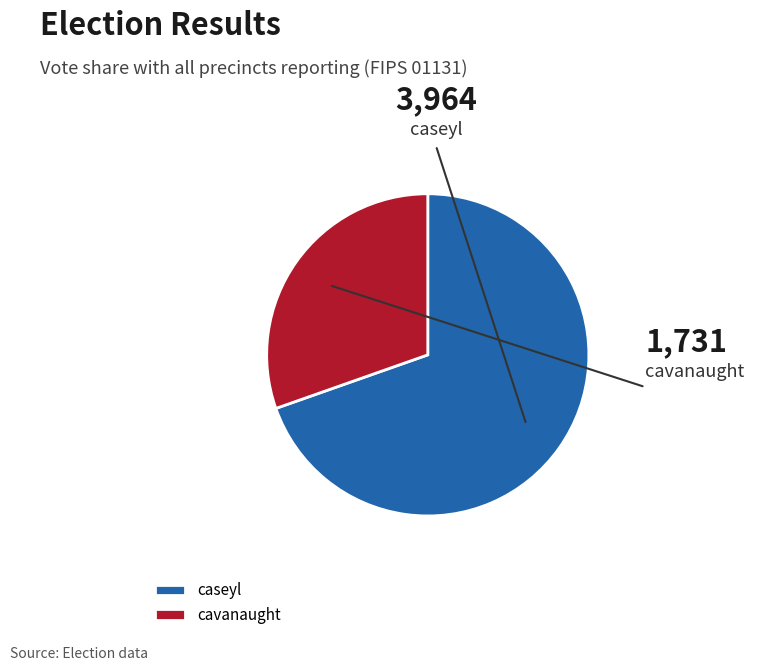

To the nearest percent, what is the difference between the caseyl and cavanaught slice percentages?

39%